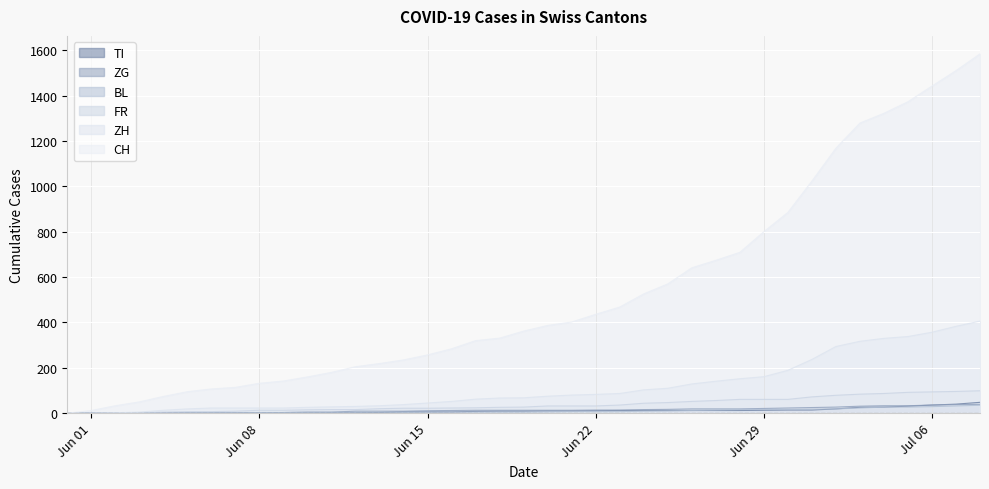

How many data points in FR are above 27?

19